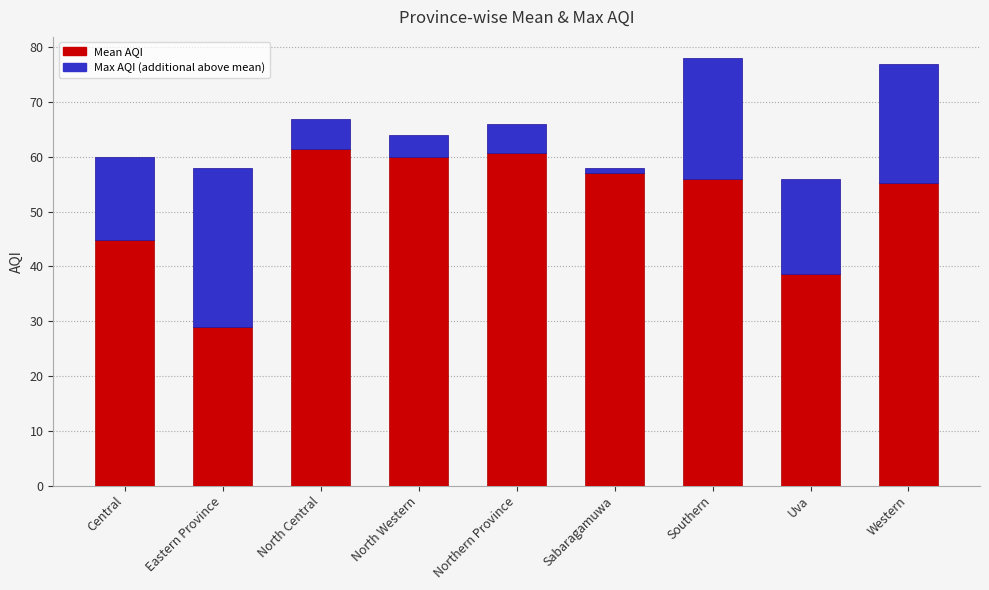

What is the total value across all series at Northern Province?

66.0